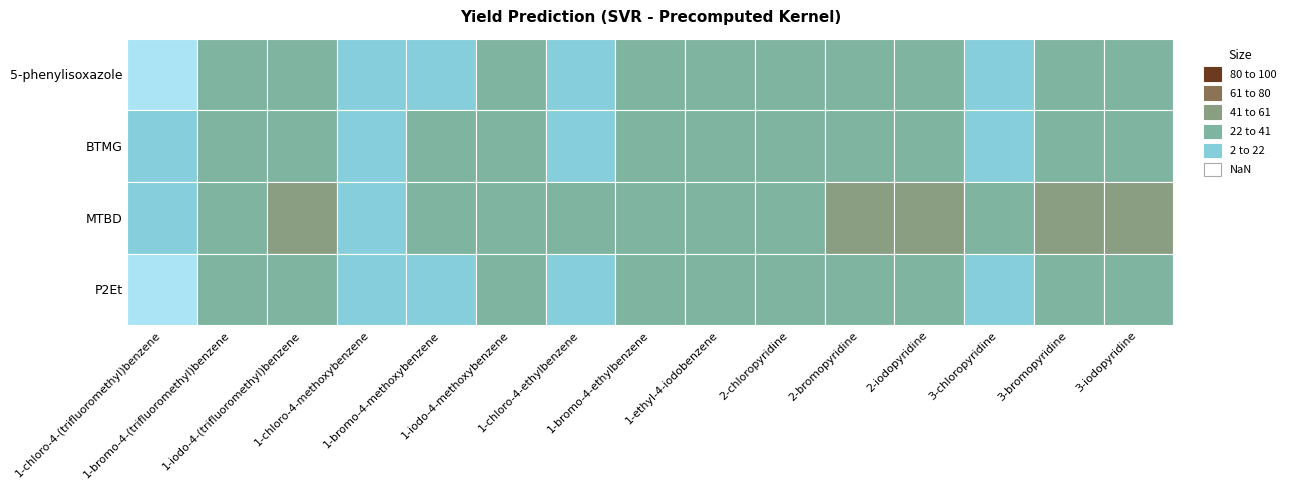

Reading left to right, list all the values displayed in this chart.

5-phenylisoxazole: -0.2	26.1	32.5	8.6	19.1	24.6	16.1	23.6	27.4	26.8	32.9	35.5	16.2	31.1	36.6
BTMG: 4.1	30.4	36.8	12.8	23.4	28.9	20.4	27.9	31.7	31.1	37.2	39.8	20.5	35.4	40.9
MTBD: 11.0	37.3	43.8	19.8	30.3	35.8	27.3	34.9	38.7	38.1	44.1	46.7	27.8	42.4	47.8
P2Et: -0.2	26.1	32.5	8.6	19.1	24.6	16.1	23.6	27.4	26.8	32.9	35.5	16.2	31.1	36.6